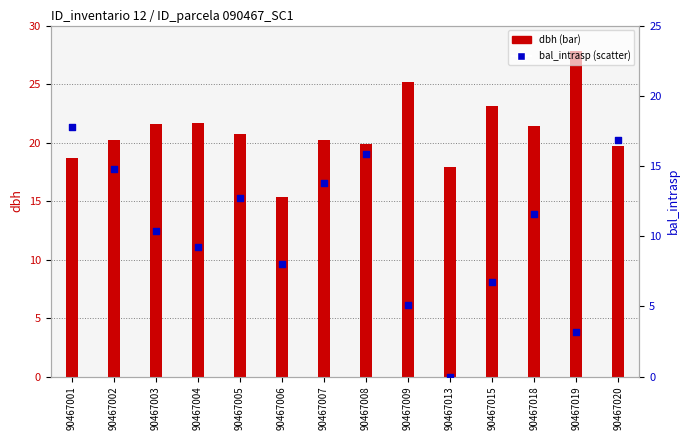

Which series has the largest total across all categories?

dbh